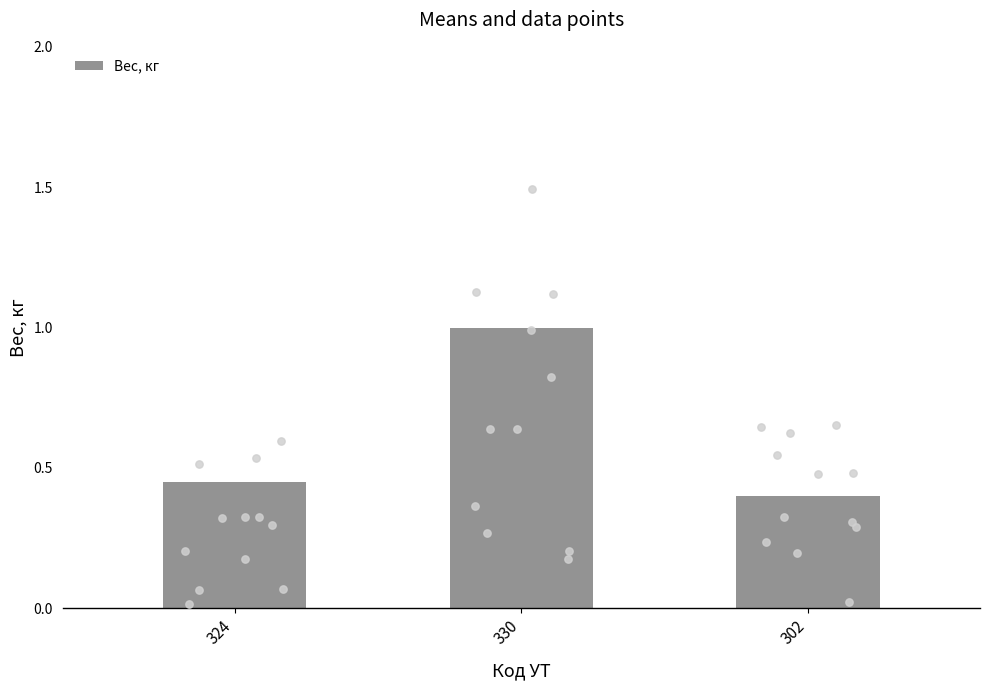

Between 324 and 302, which is larger?

324